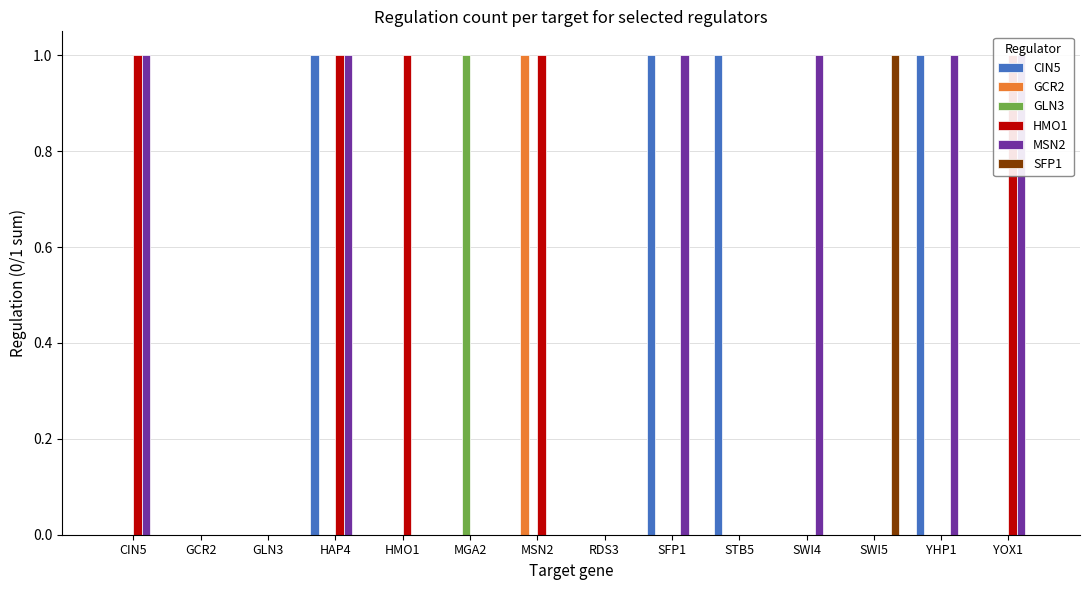

Which series has the widest spread of values?

CIN5